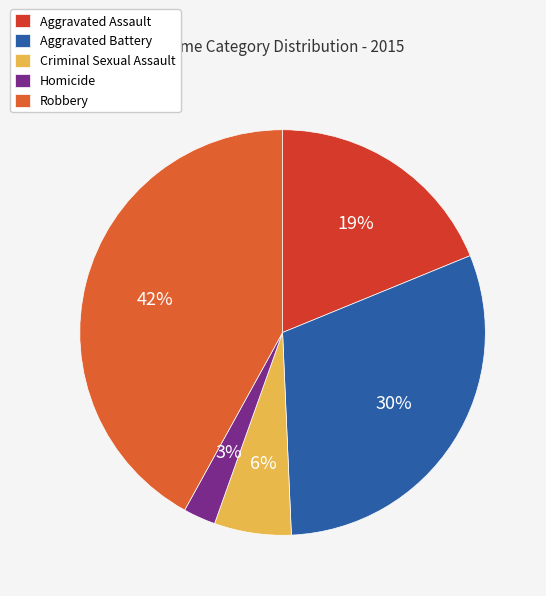

True or false: Aggravated Assault accounts for 27% of the total.

False